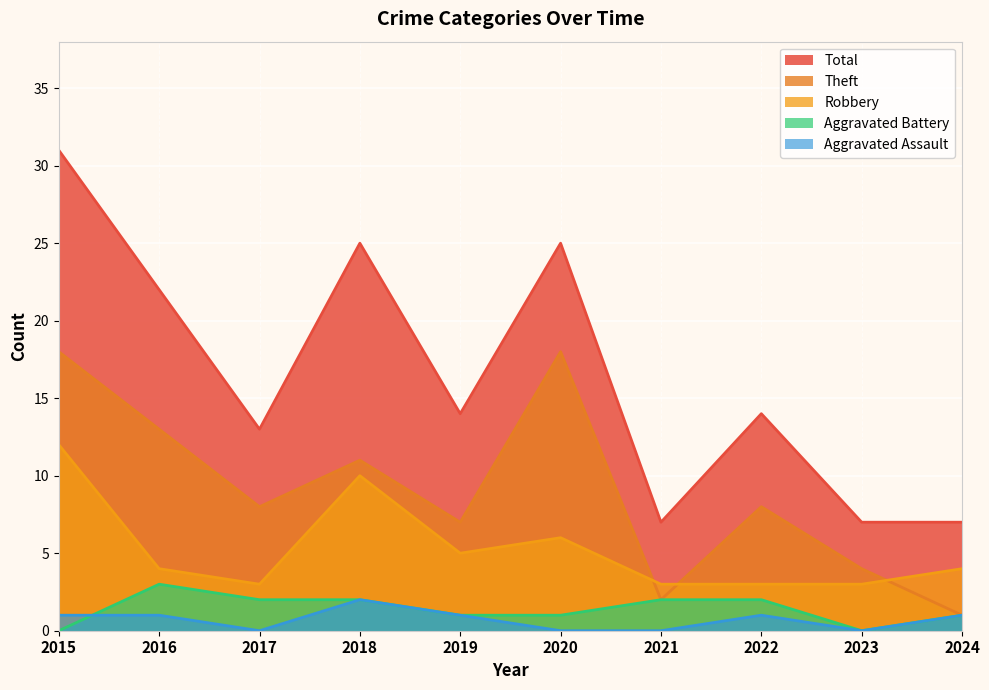

Reading left to right, extract all data points from this chart.

Aggravated Assault: 1	1	0	2	1	0	0	1	0	1
Aggravated Battery: 0	3	2	2	1	1	2	2	0	1
Robbery: 12	4	3	10	5	6	3	3	3	4
Theft: 18	13	8	11	7	18	2	8	4	1
Total: 31	22	13	25	14	25	7	14	7	7